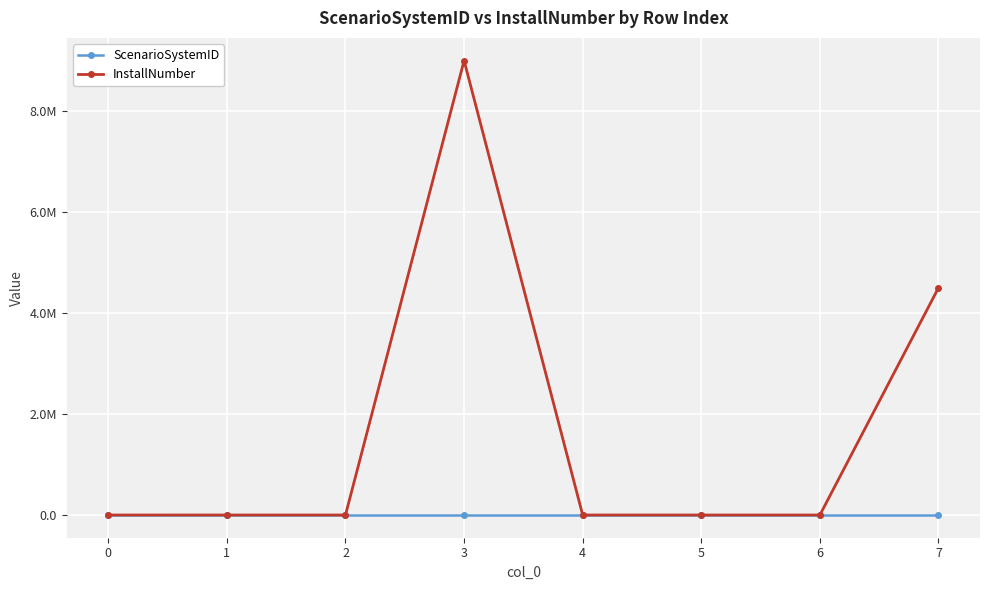

What is the highest value of the InstallNumber series?

9000000.0